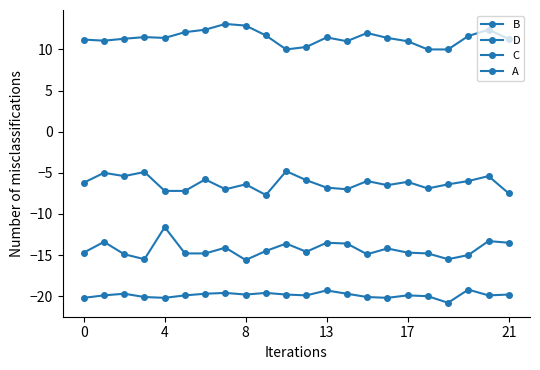

Count the number of data series in this chart.

4